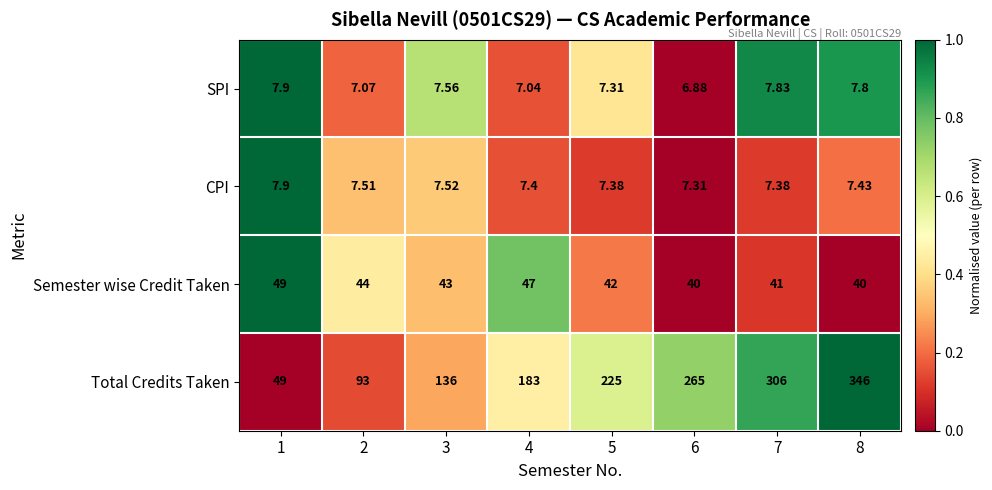

Which series has the largest total across all categories?

Total Credits Taken